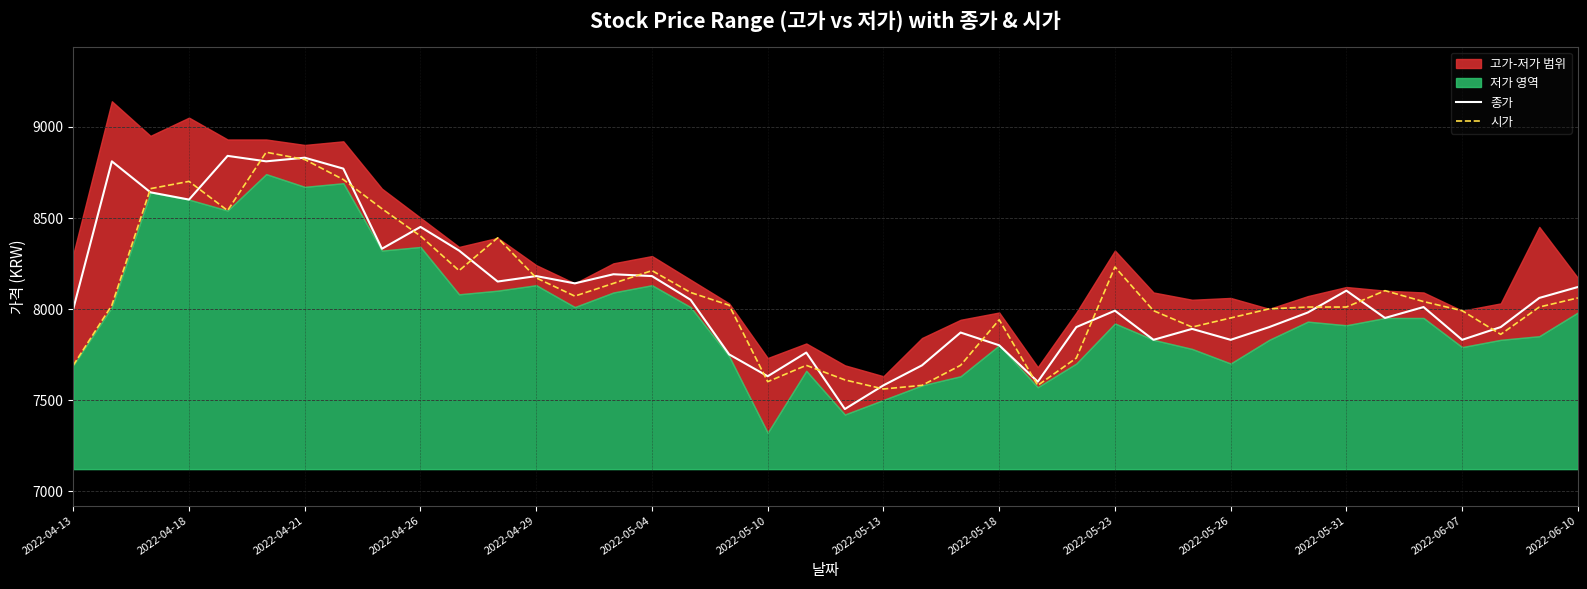

True or false: 종가 and 시가 intersect in this chart.

True